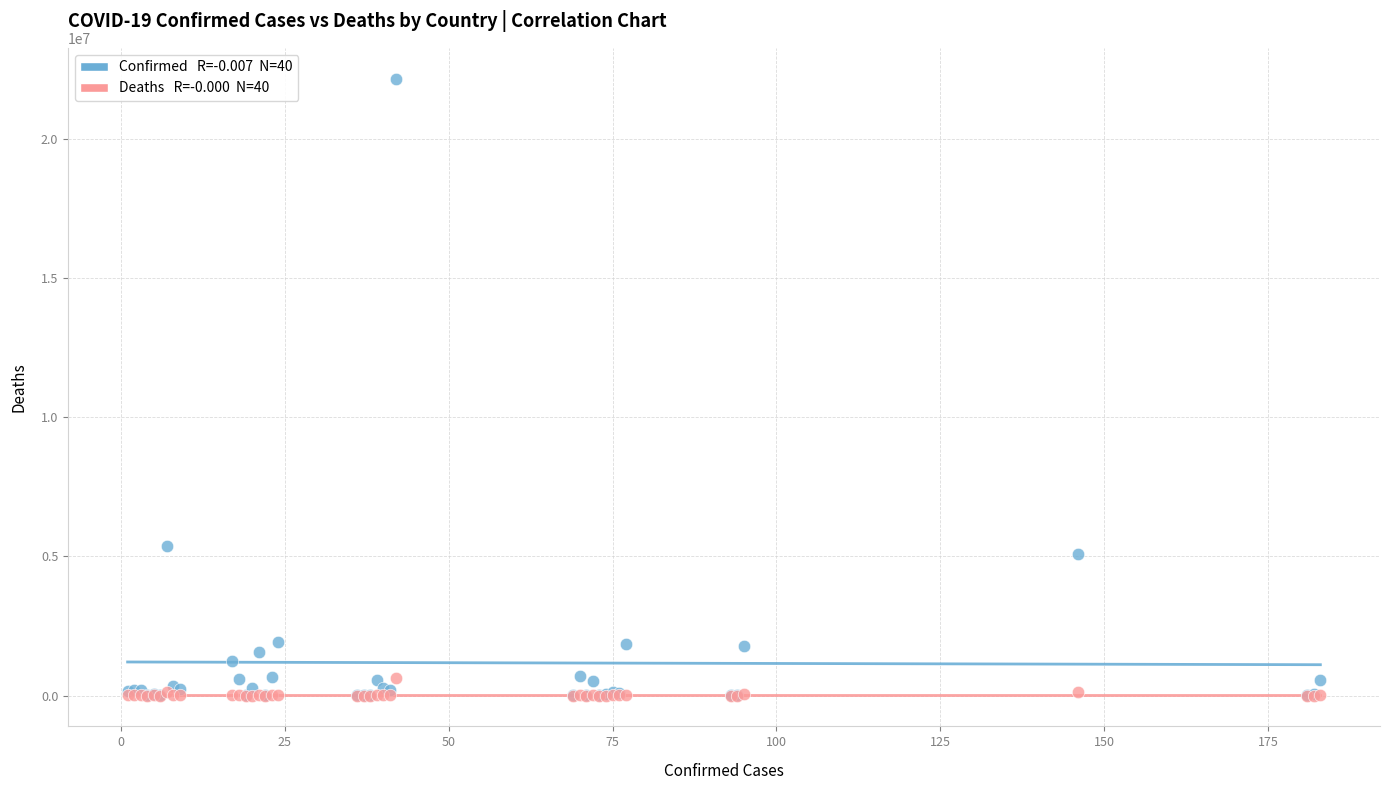

Across all series, what Y value is closest to 11088531?

5358455